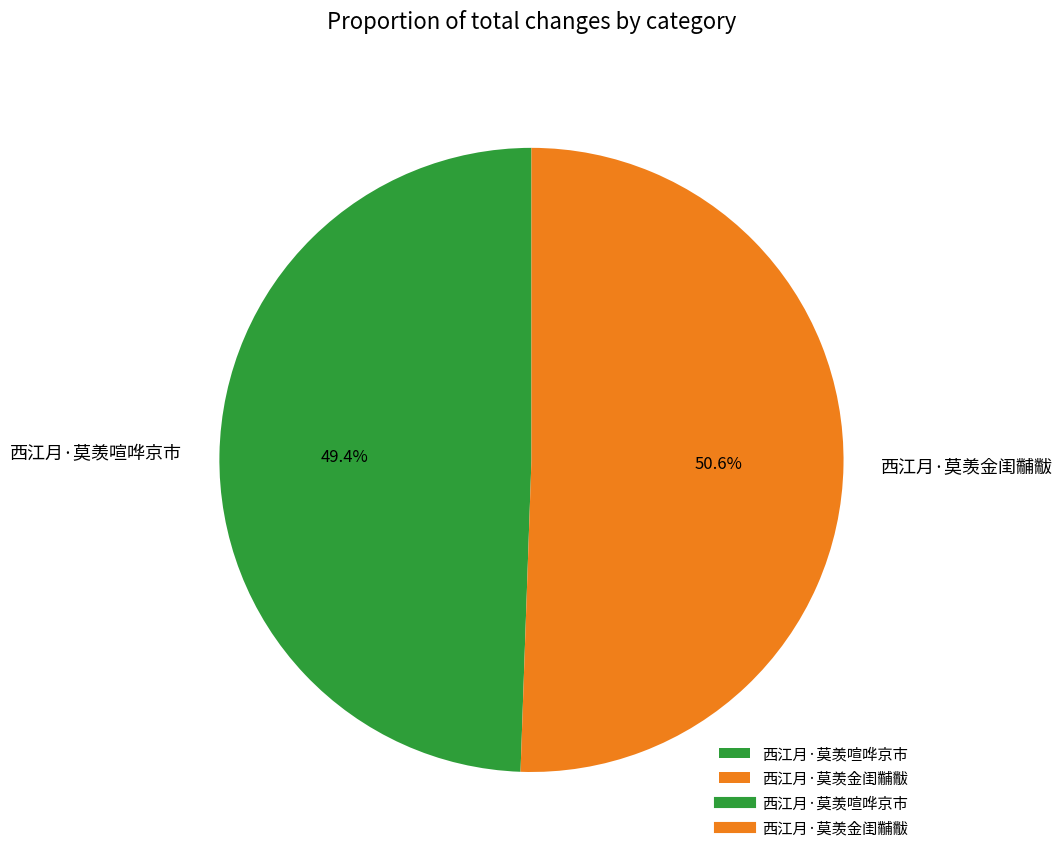

Does 西江月·莫羡喧哗京市 represent more than half of the total?

No